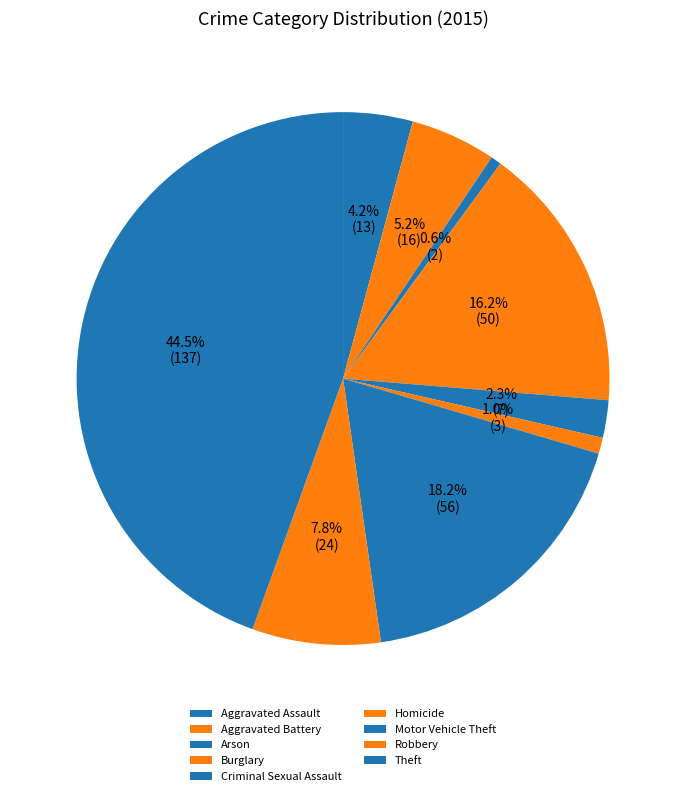

How many slices are in this pie chart?

9